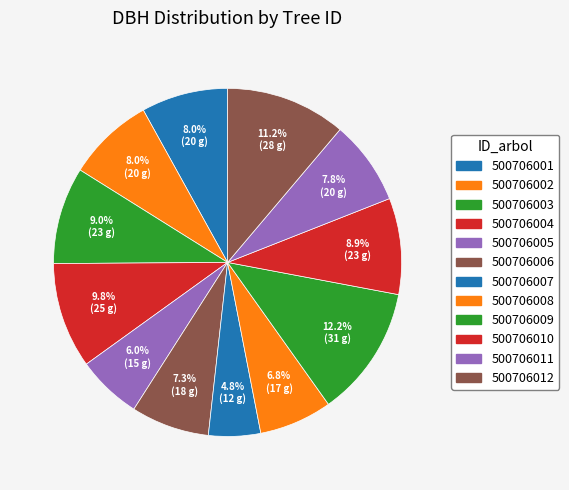

Count the number of slices in the pie.

12